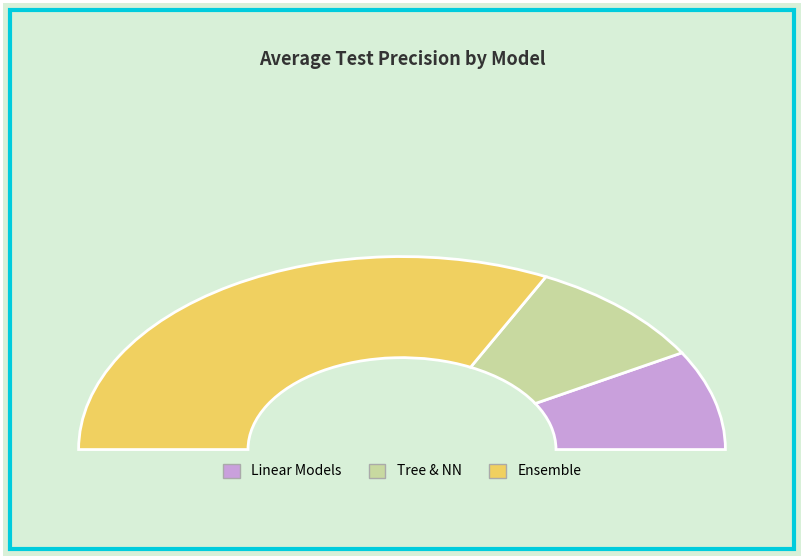

The LR slice represents 11% of the pie. True or false?

True